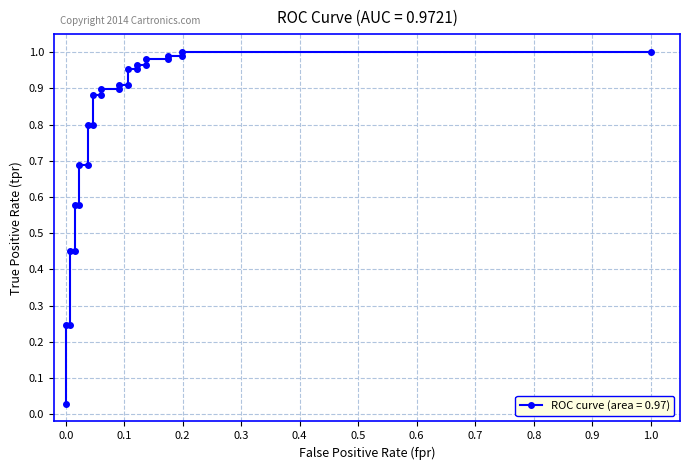

Which has a higher value, 0.02290076335877863 or 0.1374045801526718?

0.1374045801526718